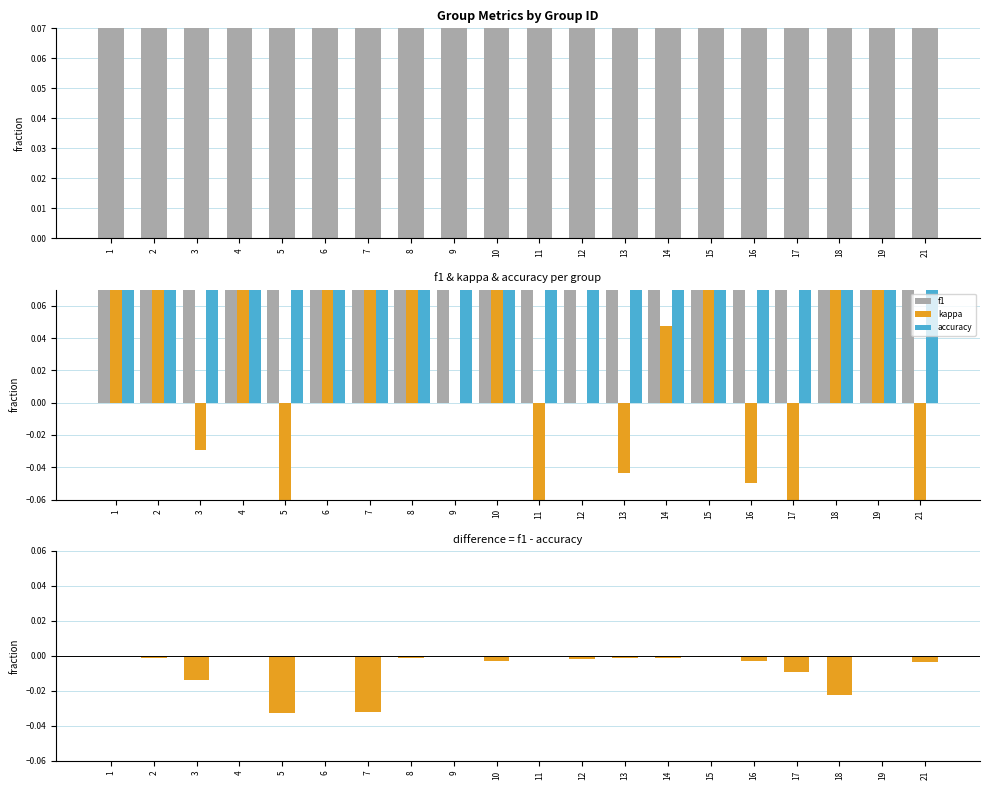

Are the bars horizontal?

No